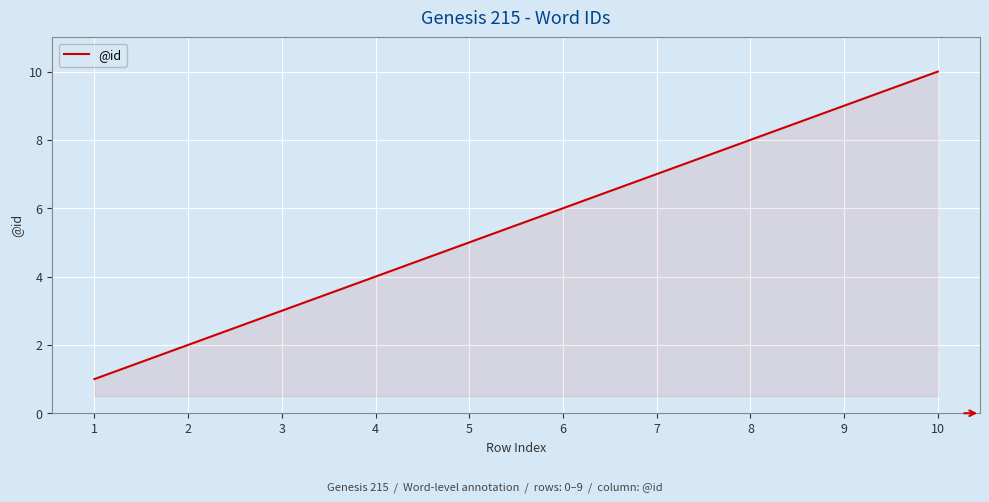

Is it true that the value at 3 is 3?

True